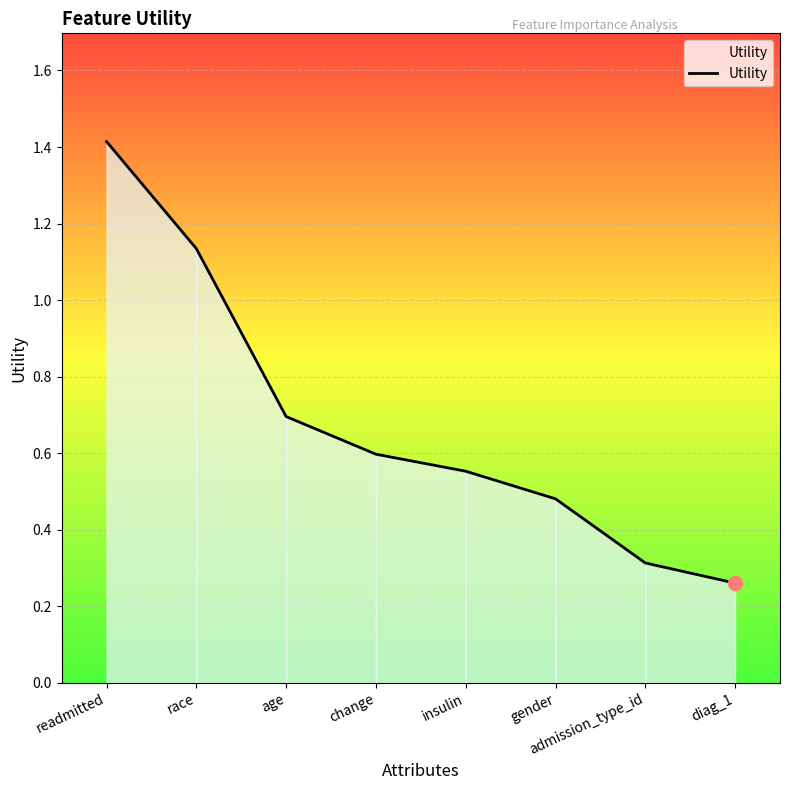

Rank the categories by value from lowest to highest.

diag_1, admission_type_id, gender, insulin, change, age, race, readmitted